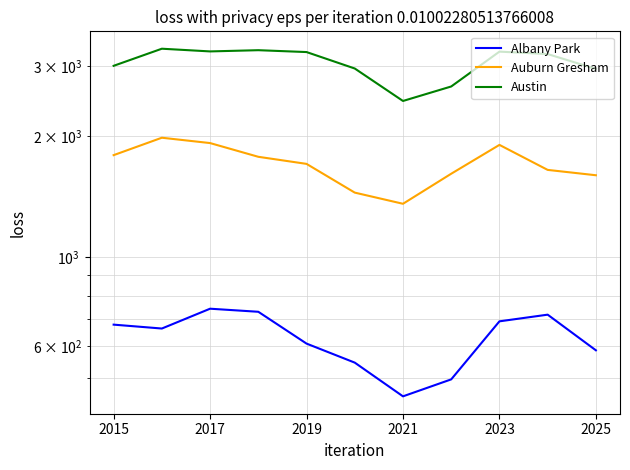

What is the sum of the Austin values at 7 and 6?

5117